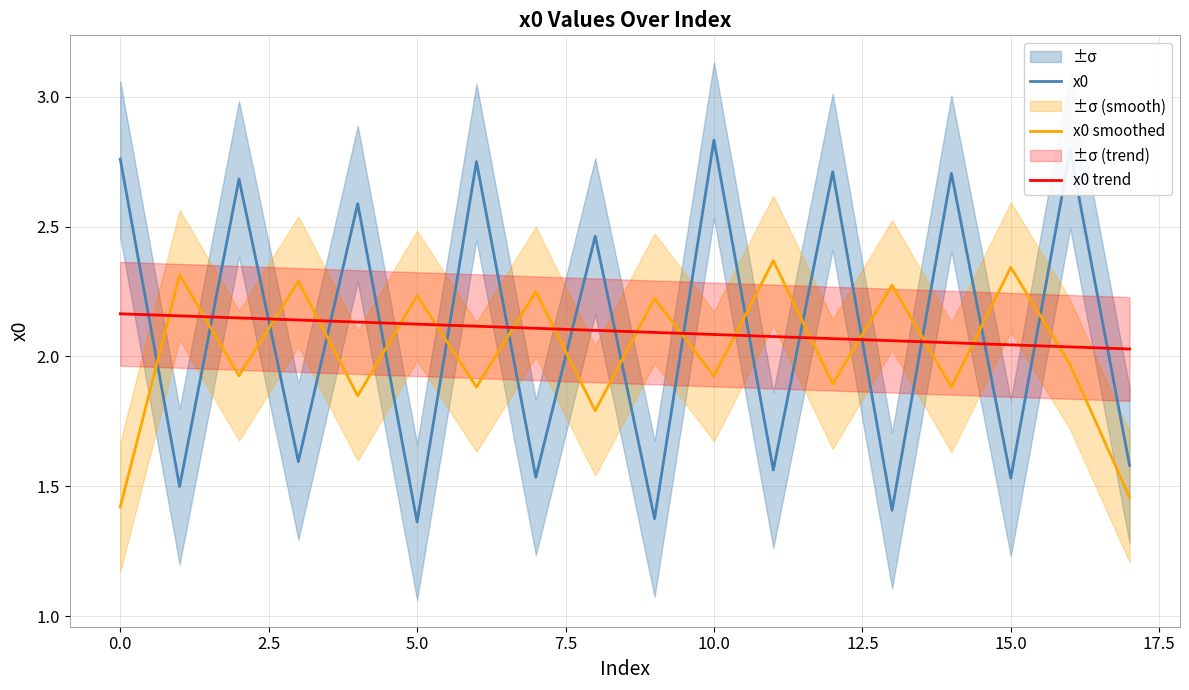

True or false: x0 smoothed and x0 trend cross at least once.

True